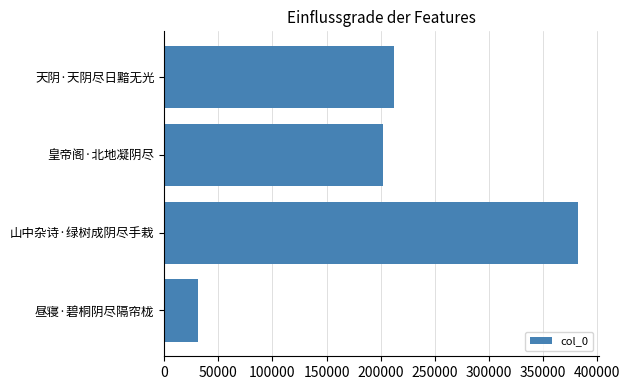

Between 山中杂诗·绿树成阴尽手栽 and 天阴·天阴尽日黯无光, which is larger?

山中杂诗·绿树成阴尽手栽